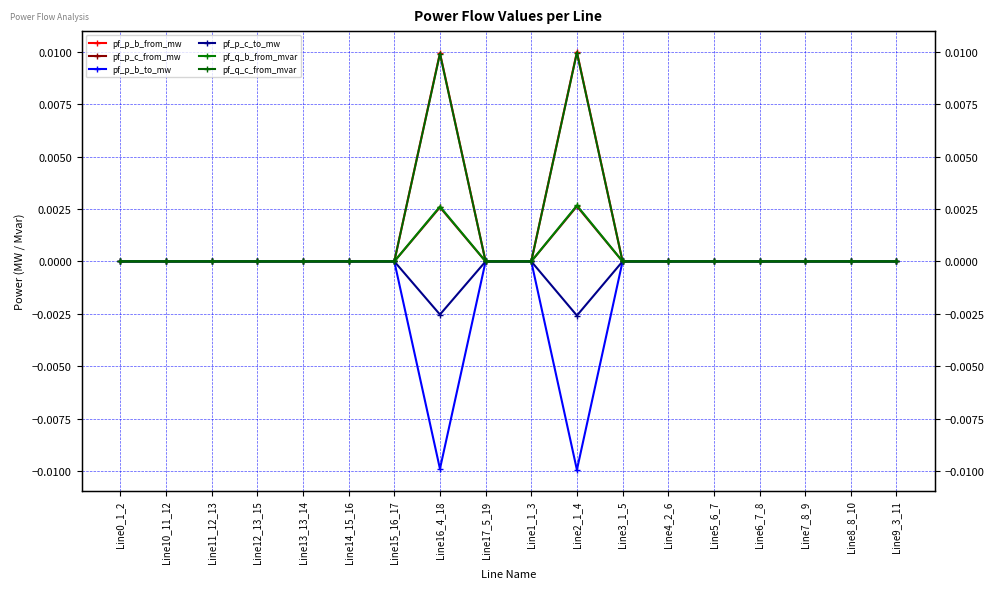

Rank the series by their maximum value, from lowest to highest.

pf_p_b_to_mw, pf_p_c_to_mw, pf_p_c_from_mw, pf_q_b_from_mvar, pf_q_c_from_mvar, pf_p_b_from_mw